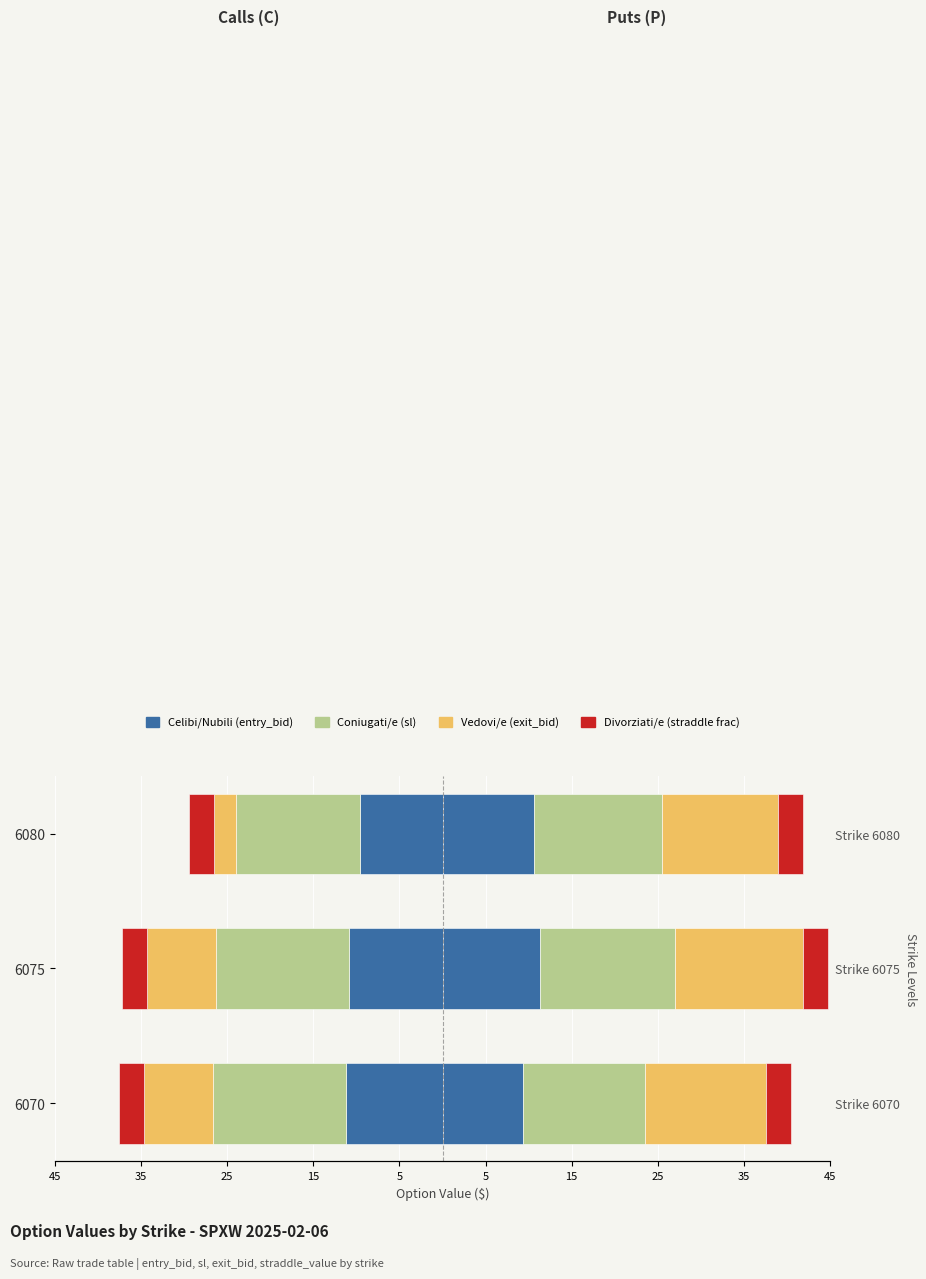

What are all the series names shown in the legend?

Celibi/Nubili (entry_bid), Coniugati/e (sl), Vedovi/e (exit_bid), Divorziati/e (straddle frac)